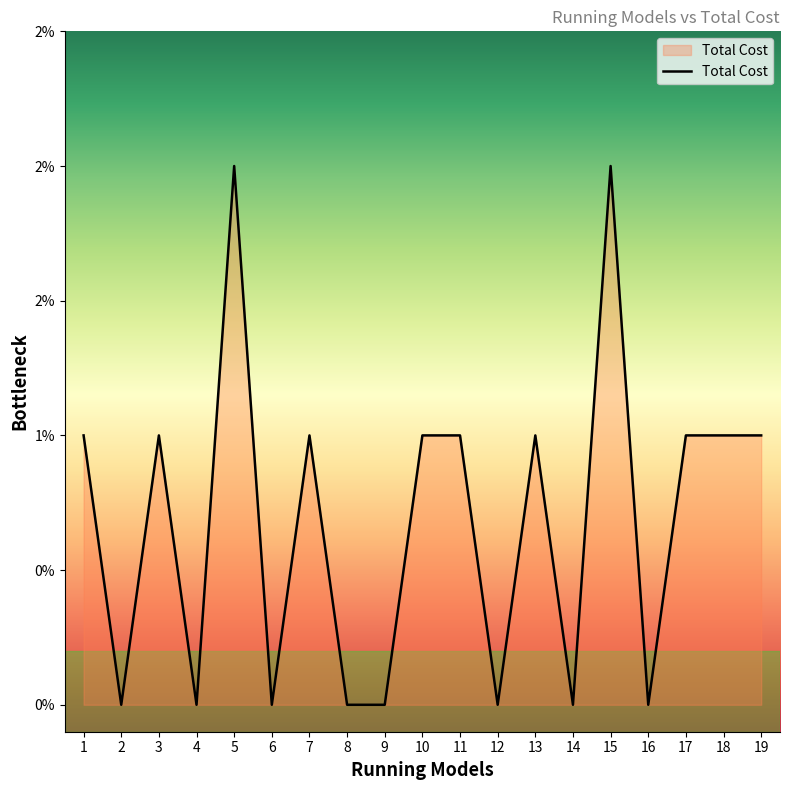

Does the chart have visible grid lines?

No